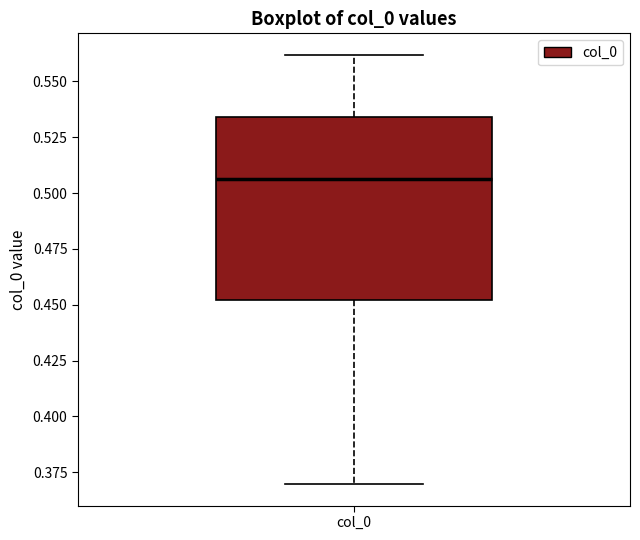

Read this box plot against the y-axis: the position of the median line, the range covered by the box, and the ends of both whiskers. The values are not printed on the chart, so give them approximately, as read against the axis.

median 0.505, box 0.450 to 0.535, whiskers 0.370 to 0.560